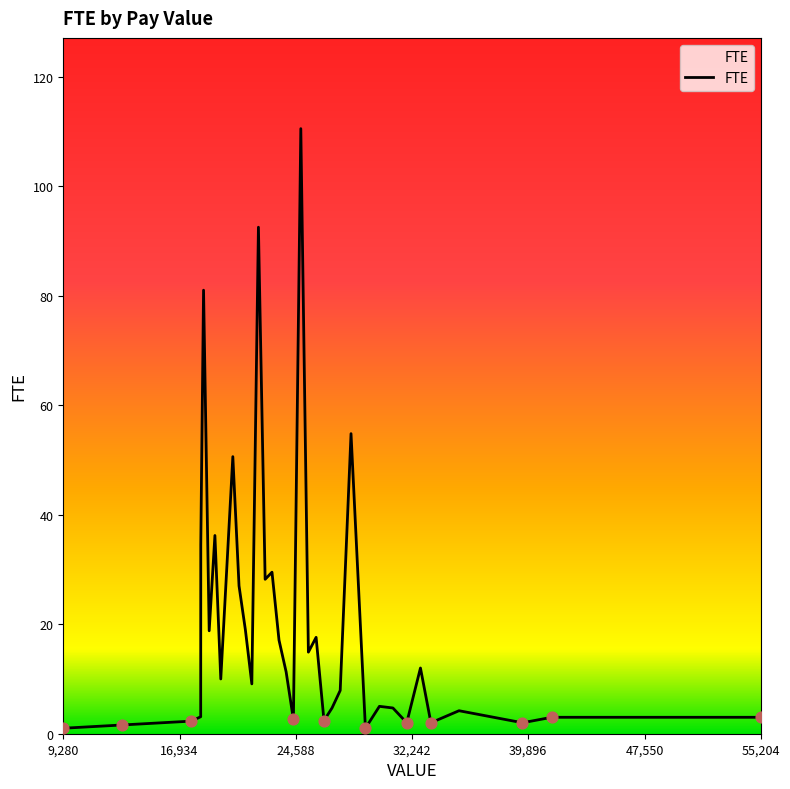

What is the difference between the maximum and minimum values?

109.5